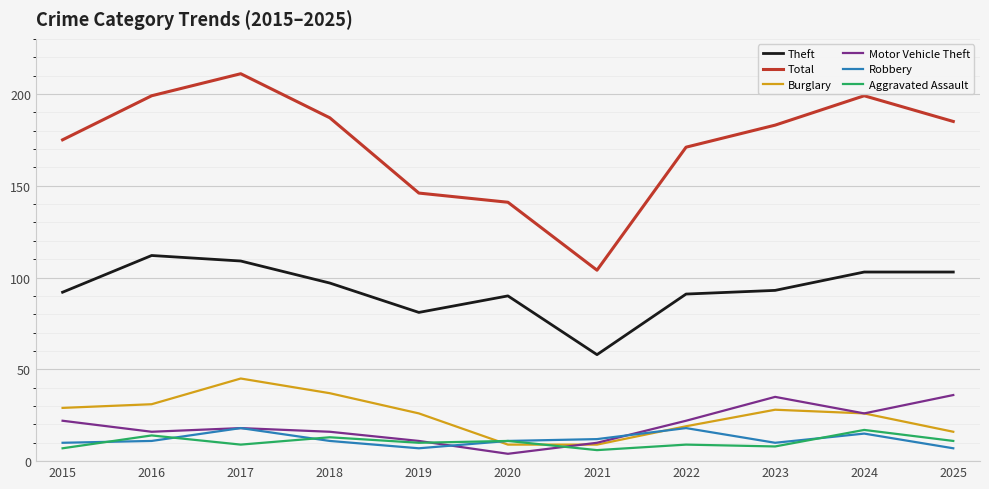

How many series are shown in this chart?

6